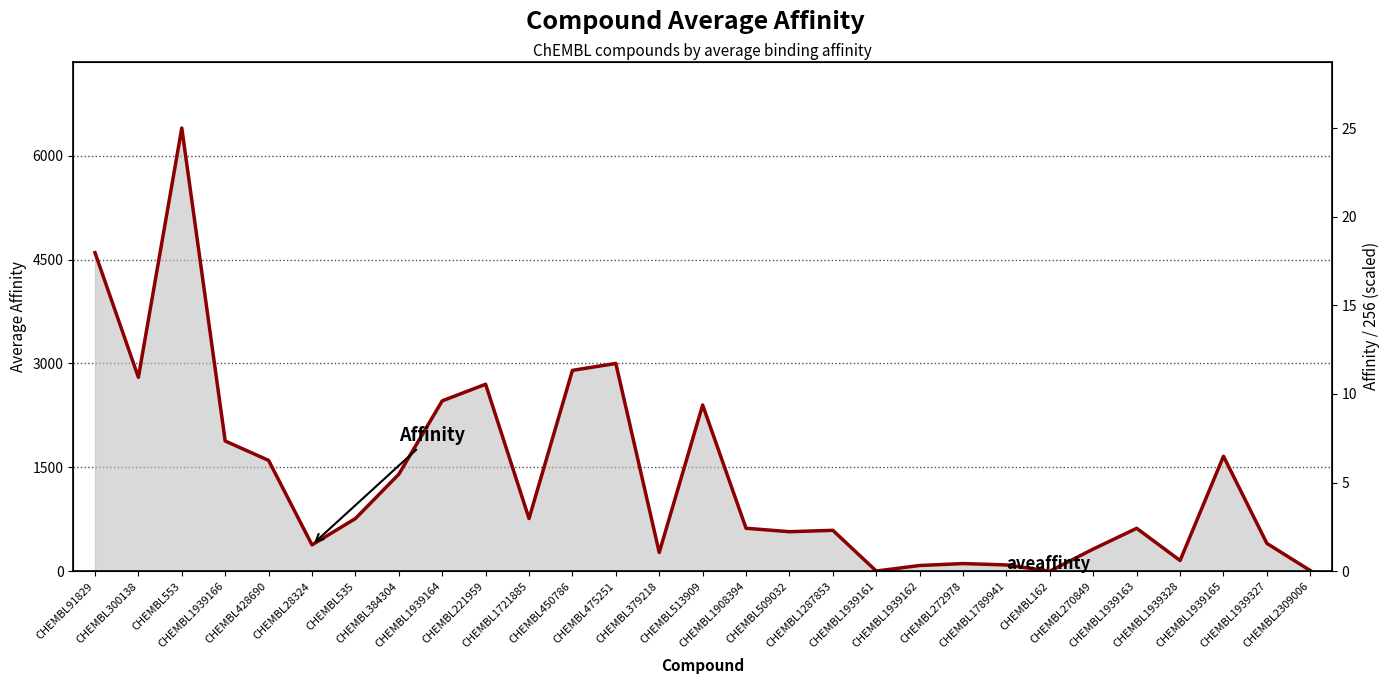

Reading left to right, what are all the values shown in this chart?

4600.0	2800.0	6400.0	1880.0	1600.0	380.0	760.0	1400.0	2460.0	2700.0	760.0	2900.0	3000.0	270.0	2400.0	620.0	570.0	590.0	2.0	82.0	110.0	90.0	0.4	320.0	619.0	154.0	1660.0	401.0	8.8